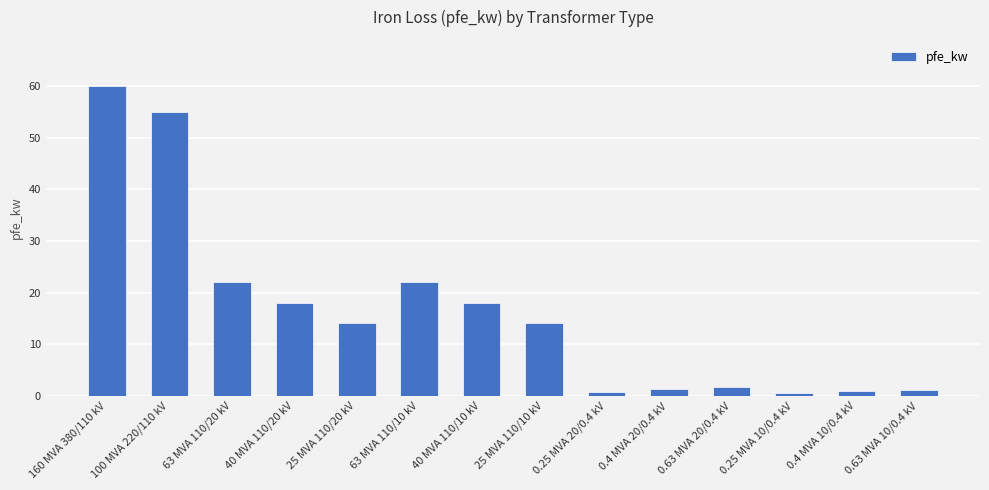

The chart shows a value of 11.0 at 40 MVA 110/10 kV. True or false?

False